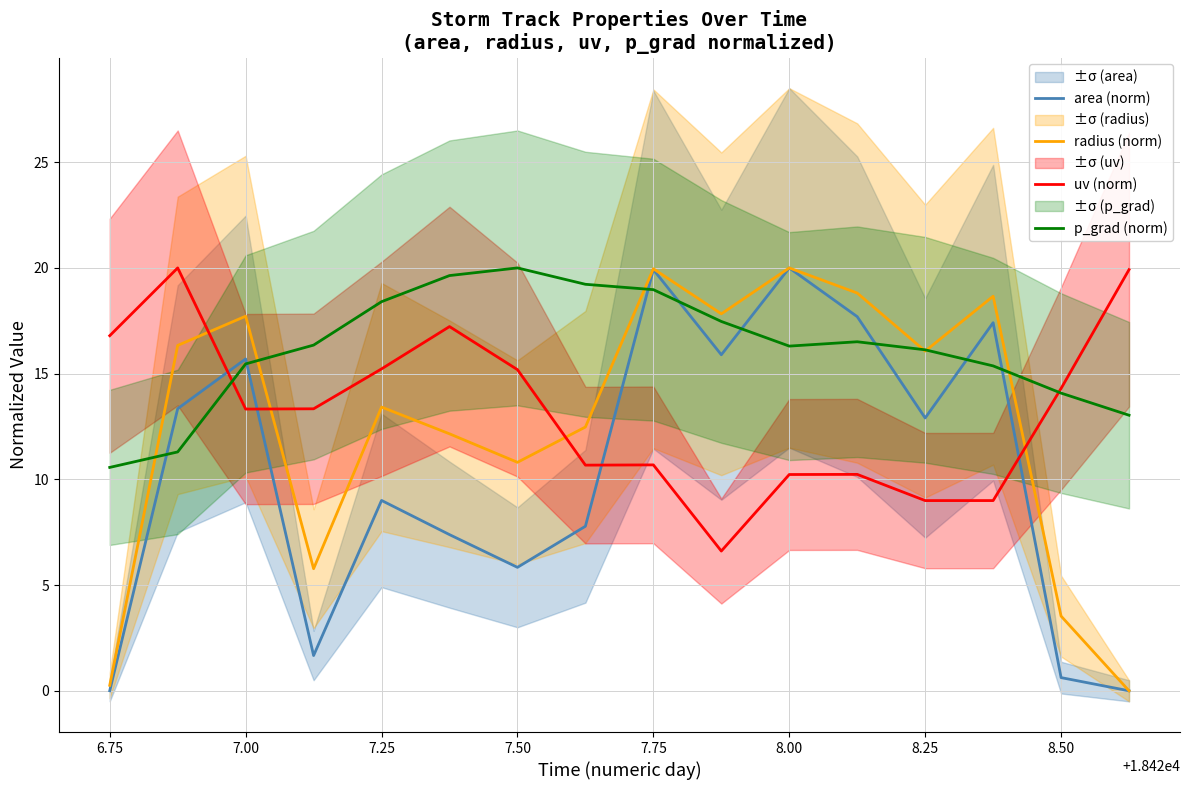

What are all the series names shown in the legend?

area (norm), radius (norm), uv (norm), p_grad (norm)